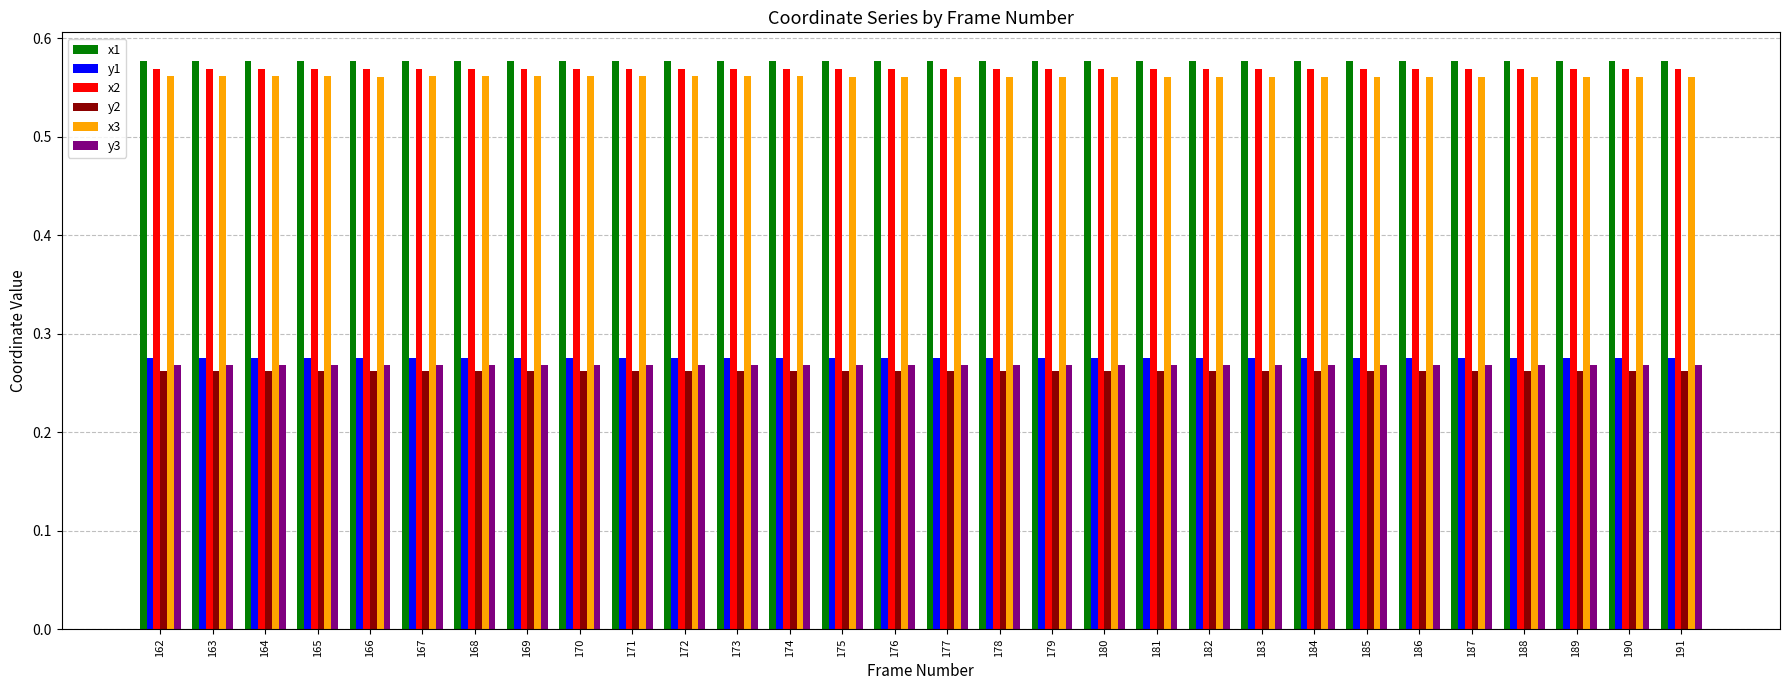

Is the value of y2 at 175 greater than the value of x1 at 188?

No